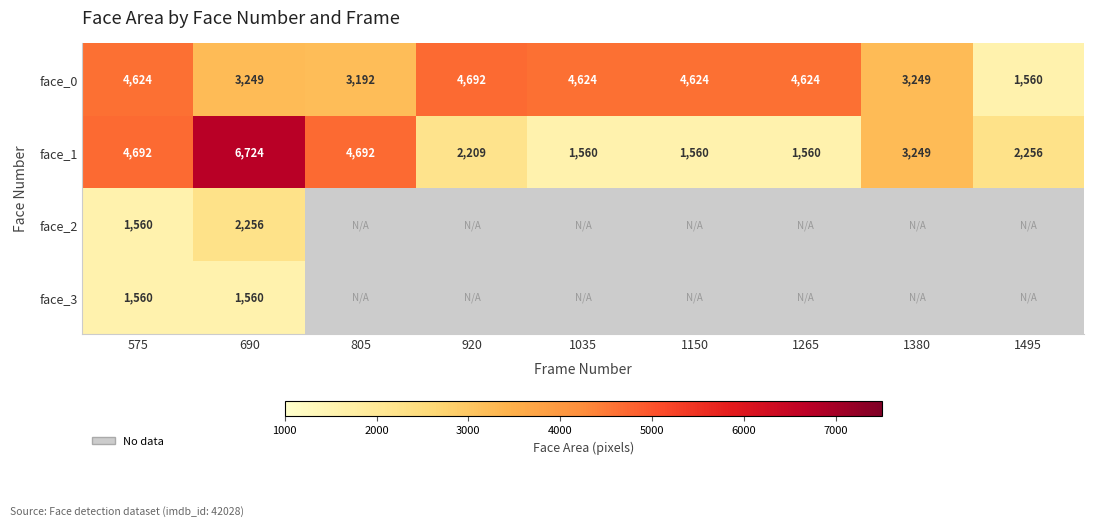

How many face_1 values are between 1560 and 4692?

8